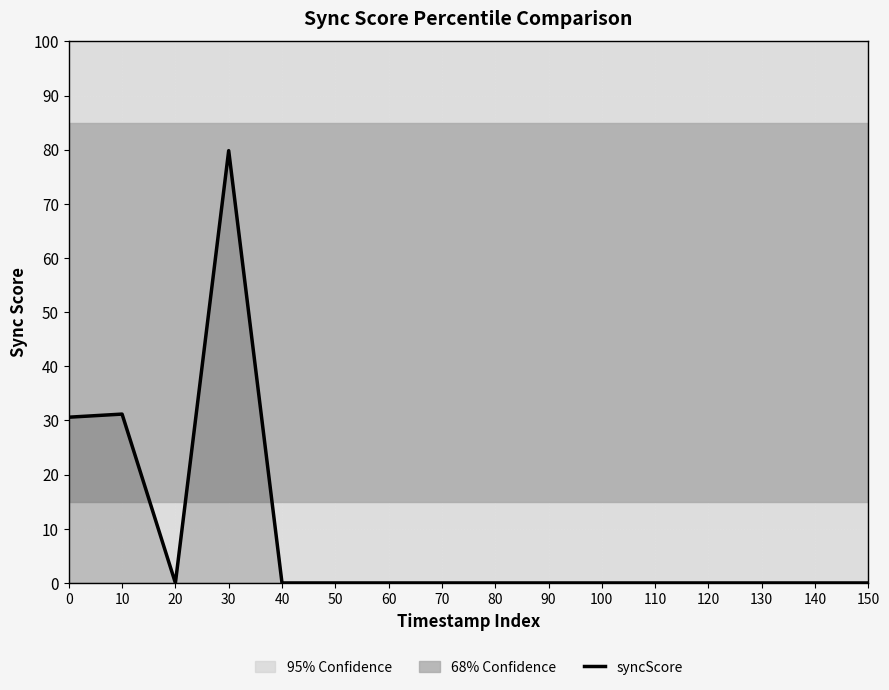

How many points are higher than both their immediate neighbors (excluding endpoints)?

2